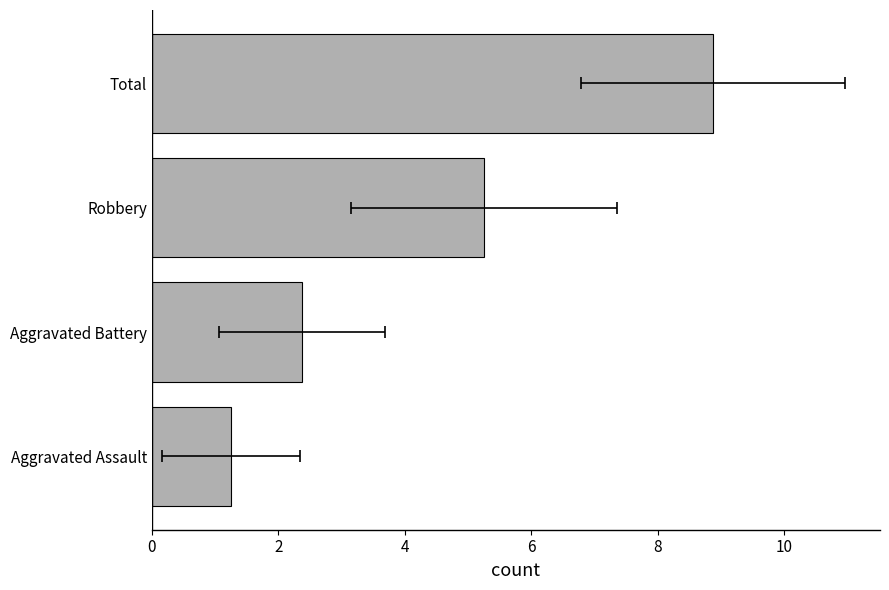

Are the bars horizontal?

Yes